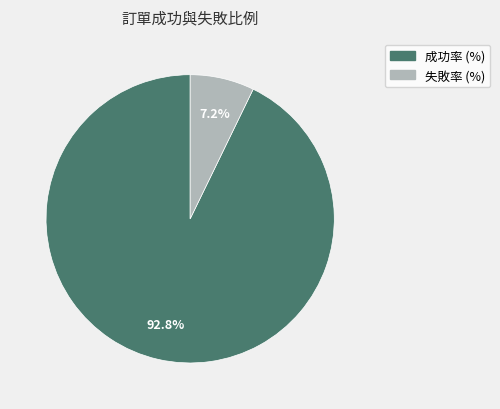

Which slice is the largest?

成功率 (%)